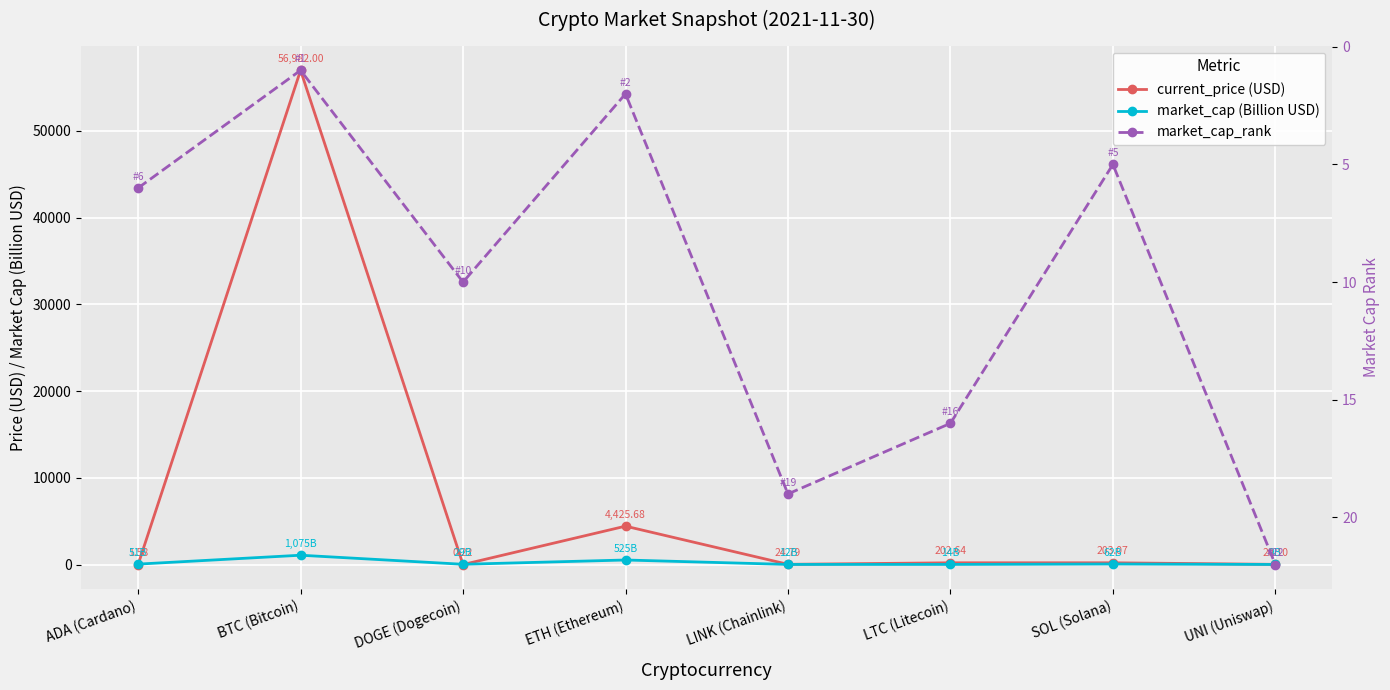

At how many categories does at least one series exceed 2294?

2